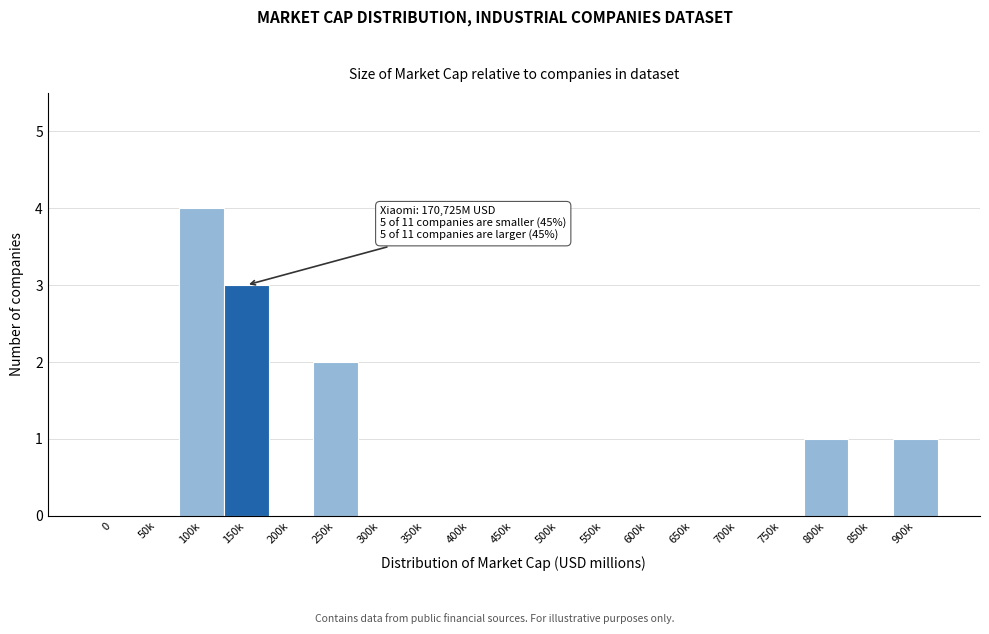

Reading left to right, list all the values displayed in this chart.

0=0	50k=0	100k=4	150k=3	200k=0	250k=2	300k=0	350k=0	400k=0	450k=0	500k=0	550k=0	600k=0	650k=0	700k=0	750k=0	800k=1	850k=0	900k=1